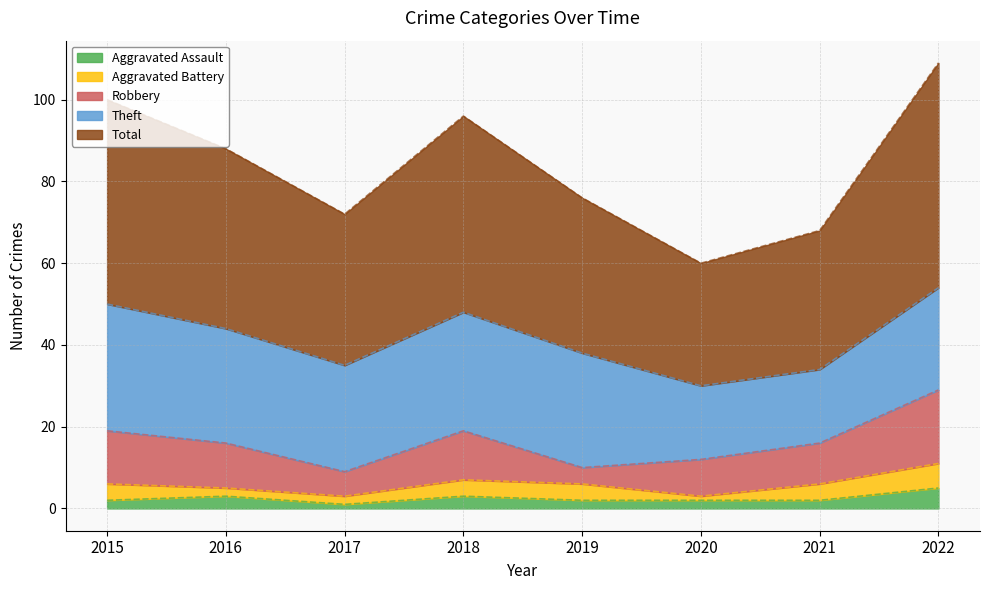

What is the value of the Theft point at the 8th from the left?

25